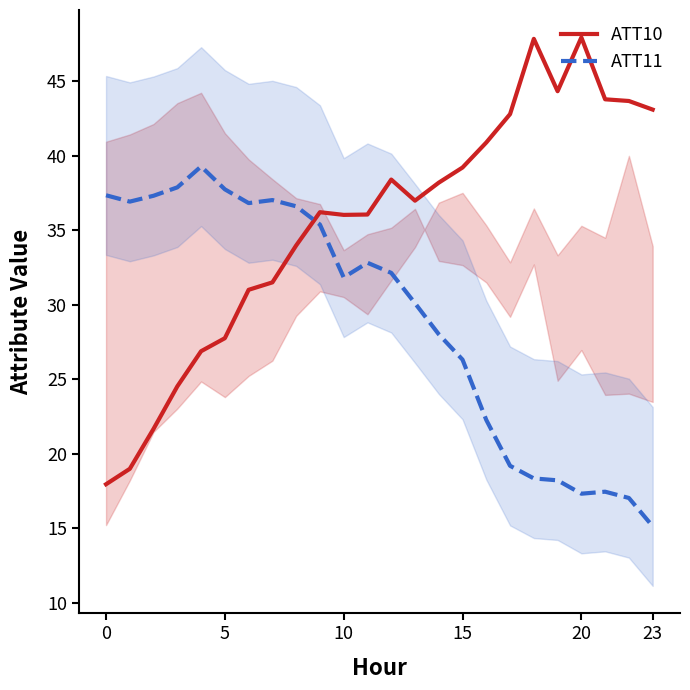

True or false: ATT11 has more than 0 interior local peaks.

True